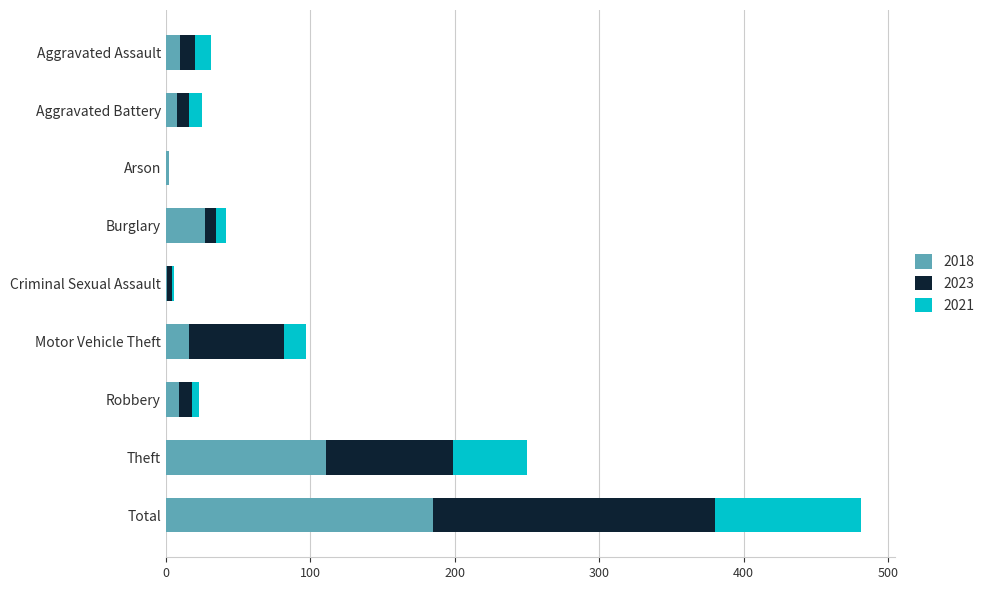

At which category is the sum across all series the highest?

Total